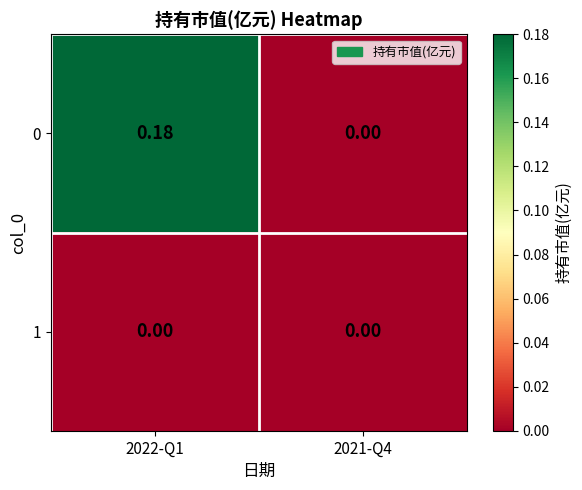

Is the value of 1 at 2021-Q4 greater than the value of 0 at 2022-Q1?

No